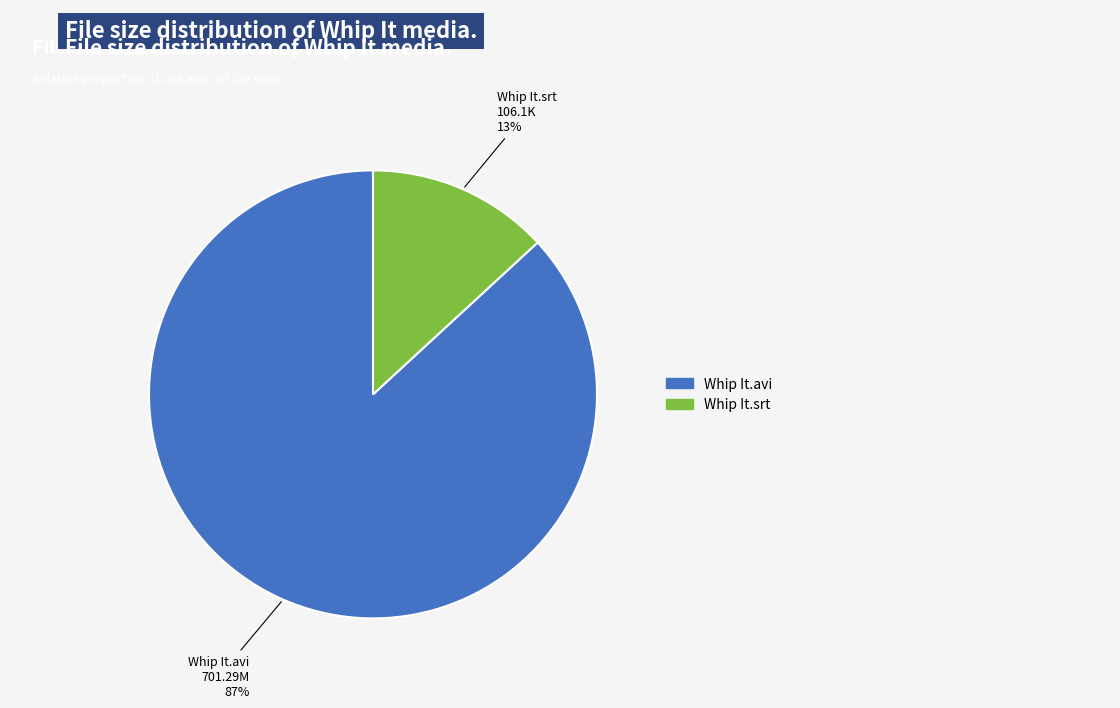

Which slice is the smallest?

Whip It.srt